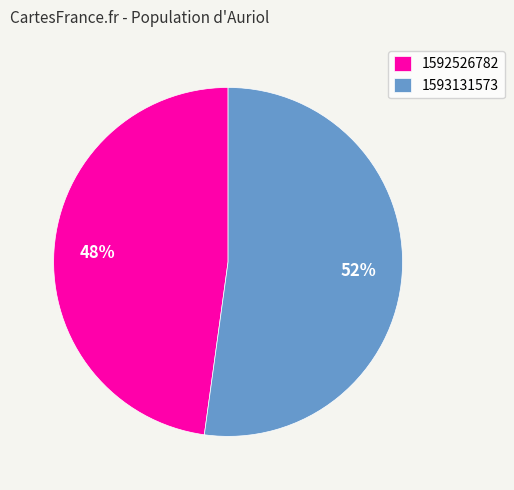

Is it true that 1593131573 is 52% of the pie?

True